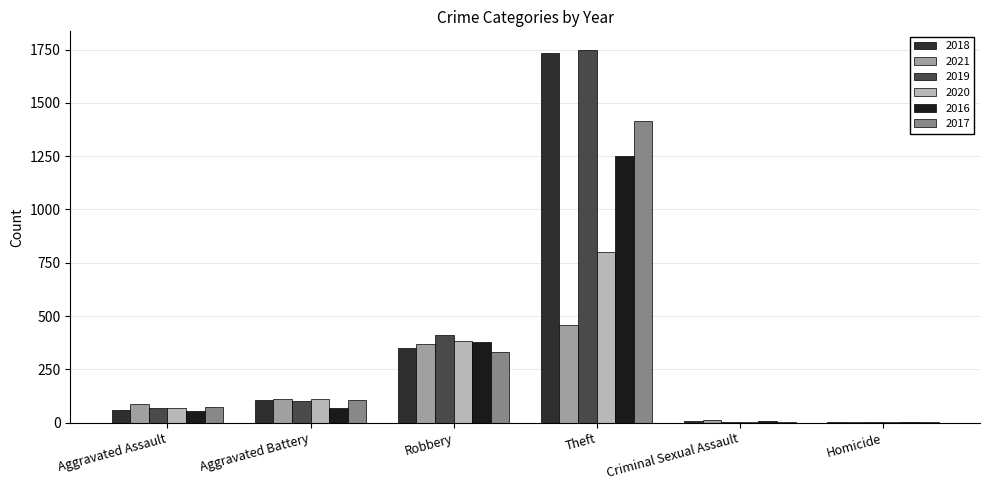

What is the value of the 2019 bar at the 2nd from the left?

101